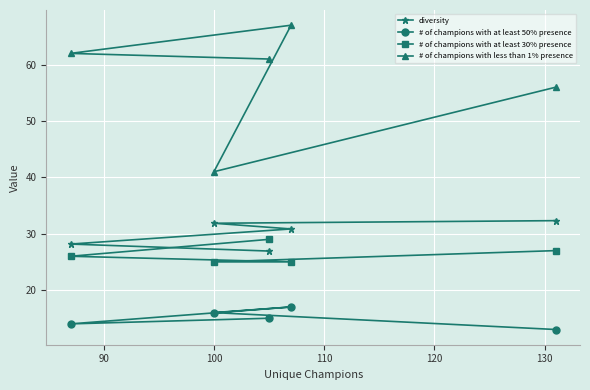

What is the average value of the diversity series?

30.0